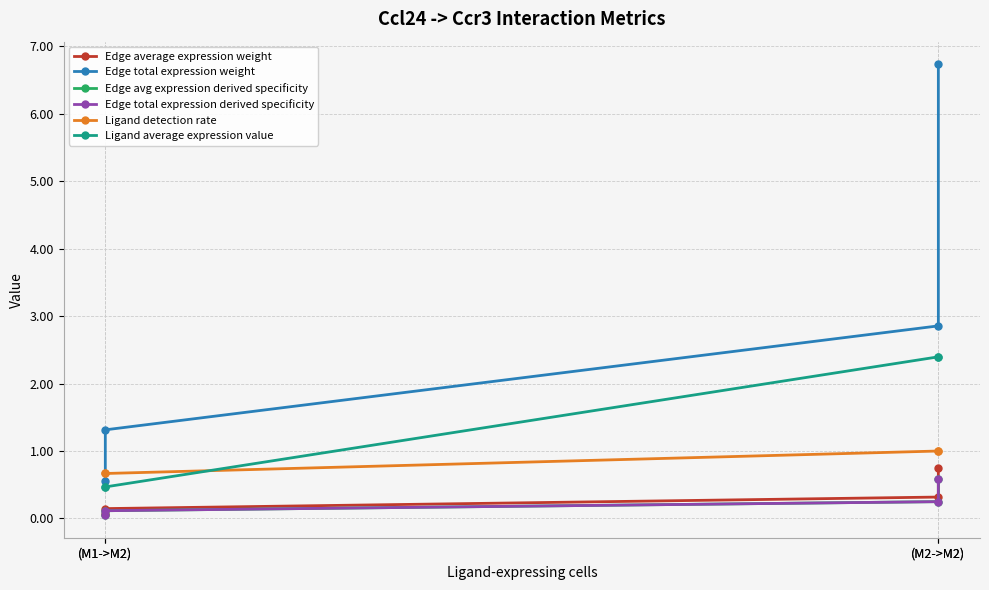

The Ligand average expression value series shows 0.1 at (M1->M2). True or false?

False